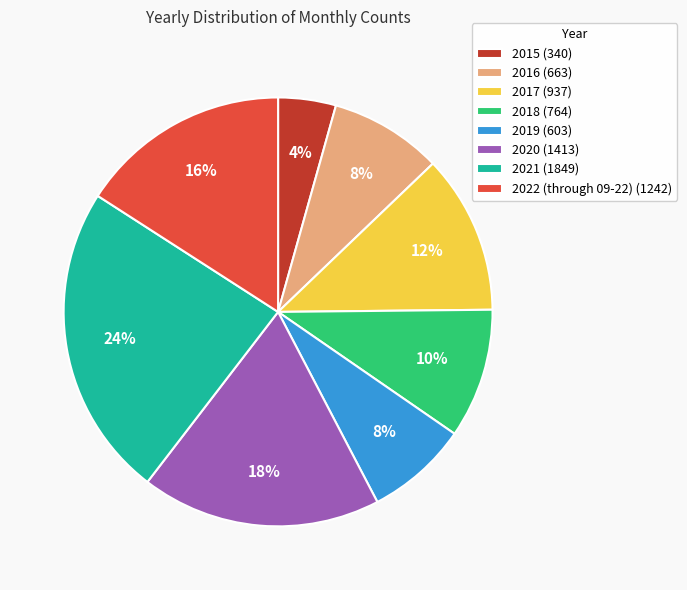

Is the sum of 2020 (1413) and 2021 (1849) greater than half?

No